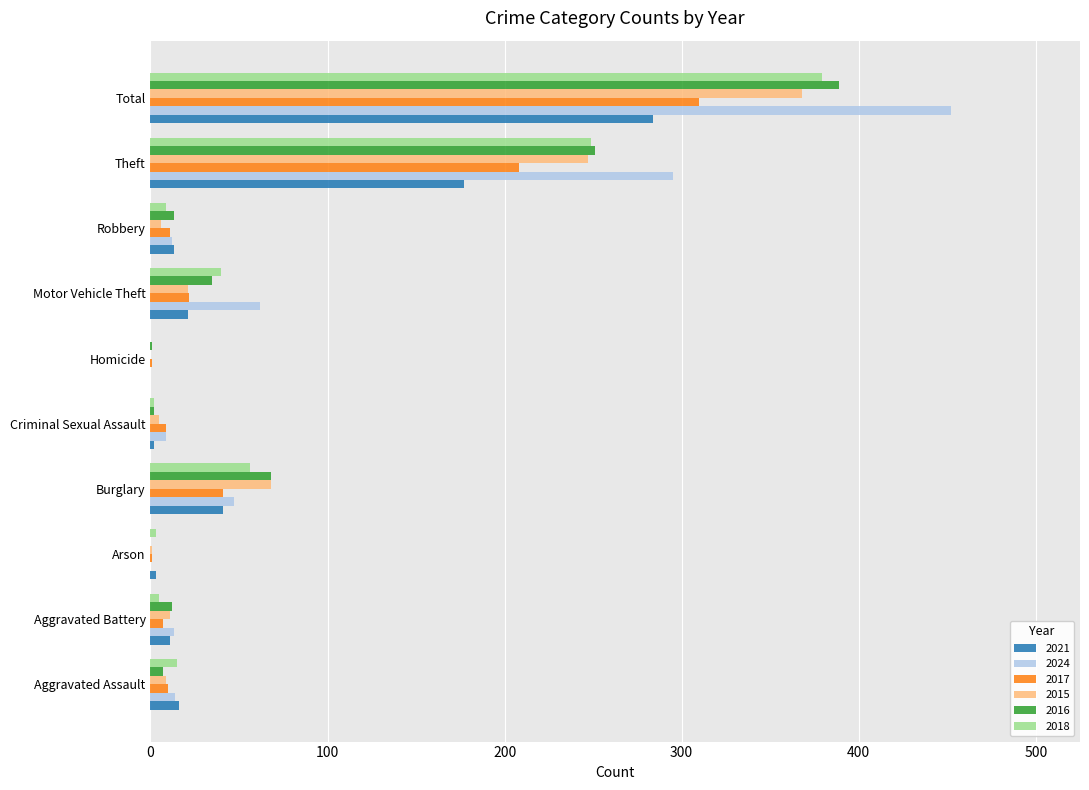

How many data points does each series have?

10